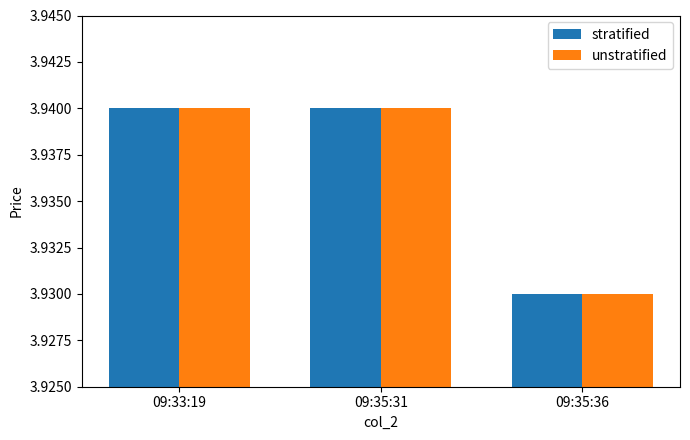

At how many categories does at least one series exceed 3?

3